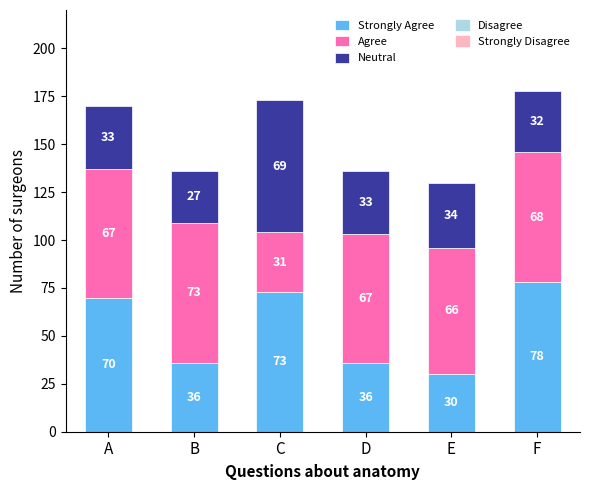

Are the bars horizontal?

No